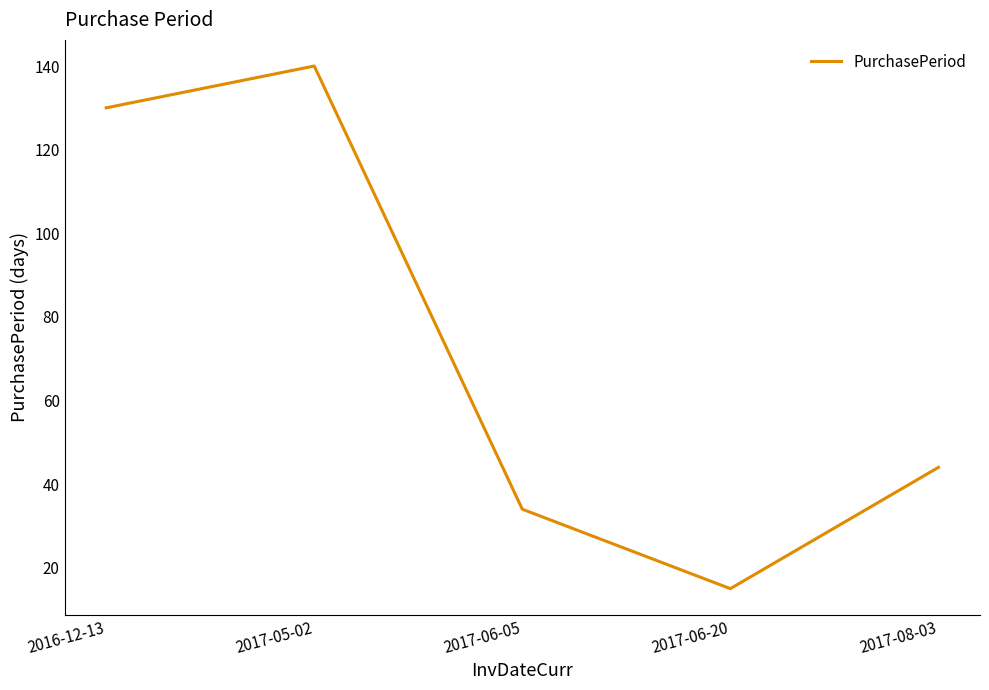

Does the chart have visible grid lines?

No